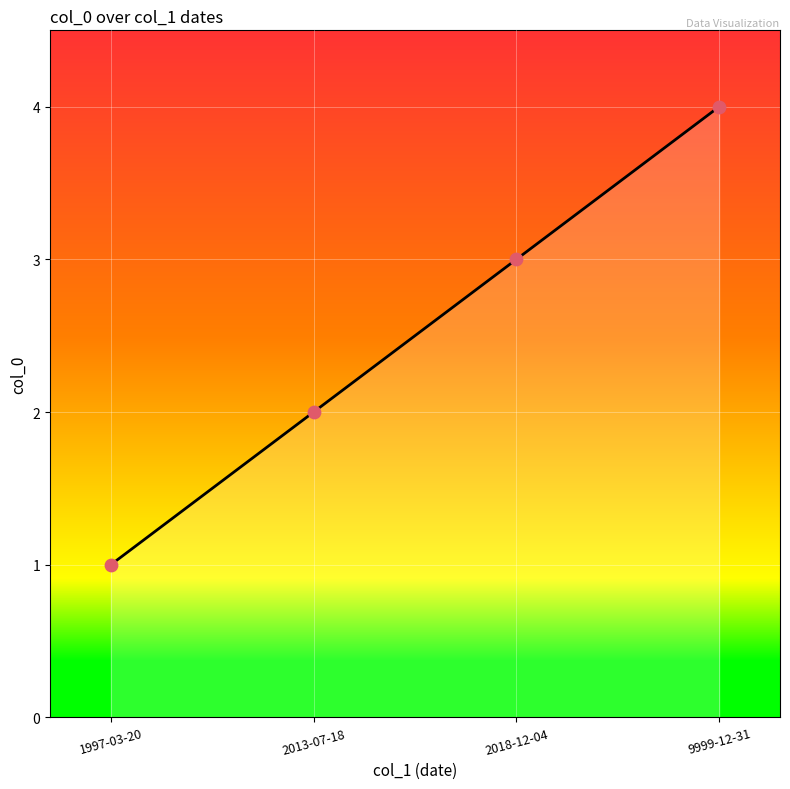

Approximately how many times larger is the value at 2013-07-18 compared to 9999-12-31?

0.5